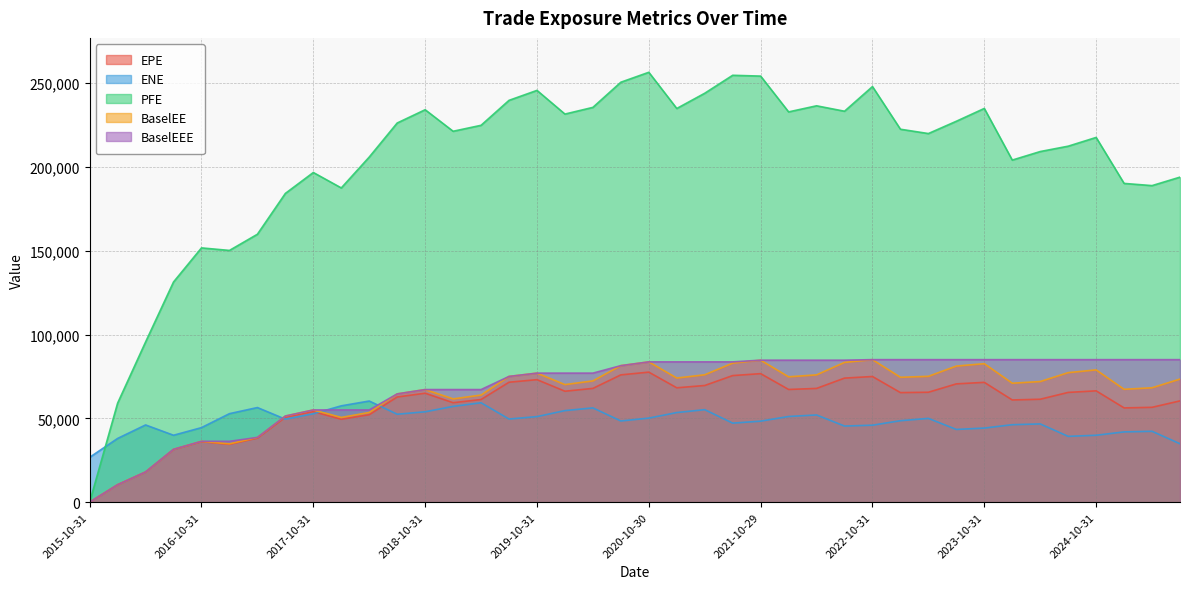

True or false: EPE and BaselEEE intersect in this chart.

False